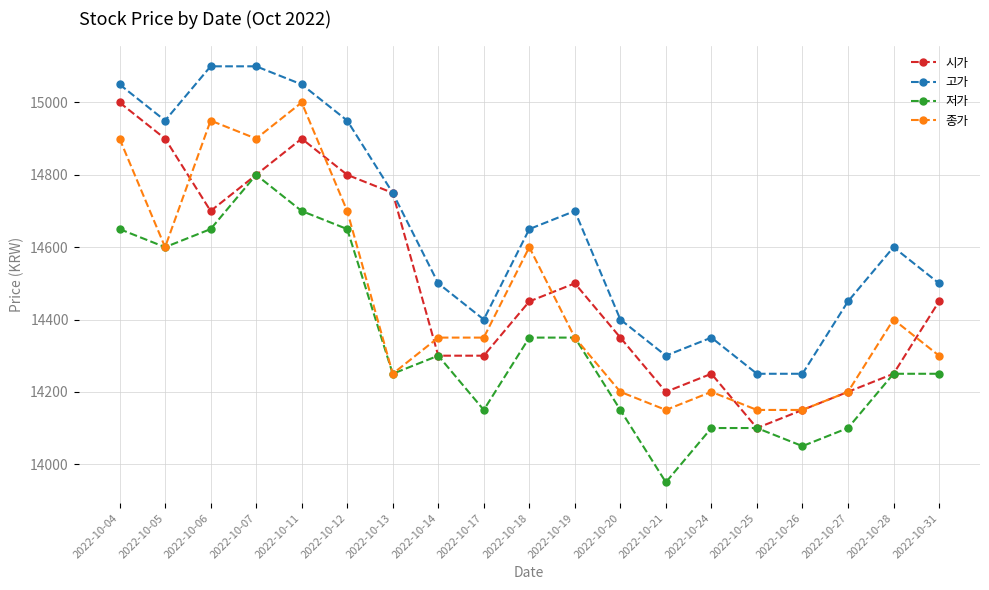

The value of 종가 at 2022-10-27 is 6462. True or false?

False